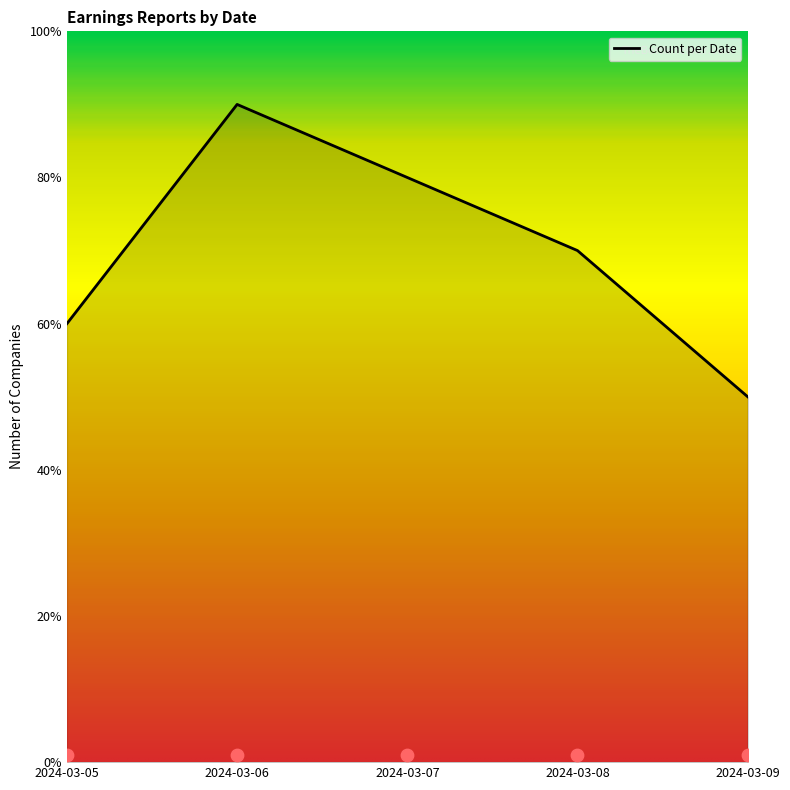

Approximately how many times larger is the value at 2024-03-07 compared to 2024-03-06?

0.9